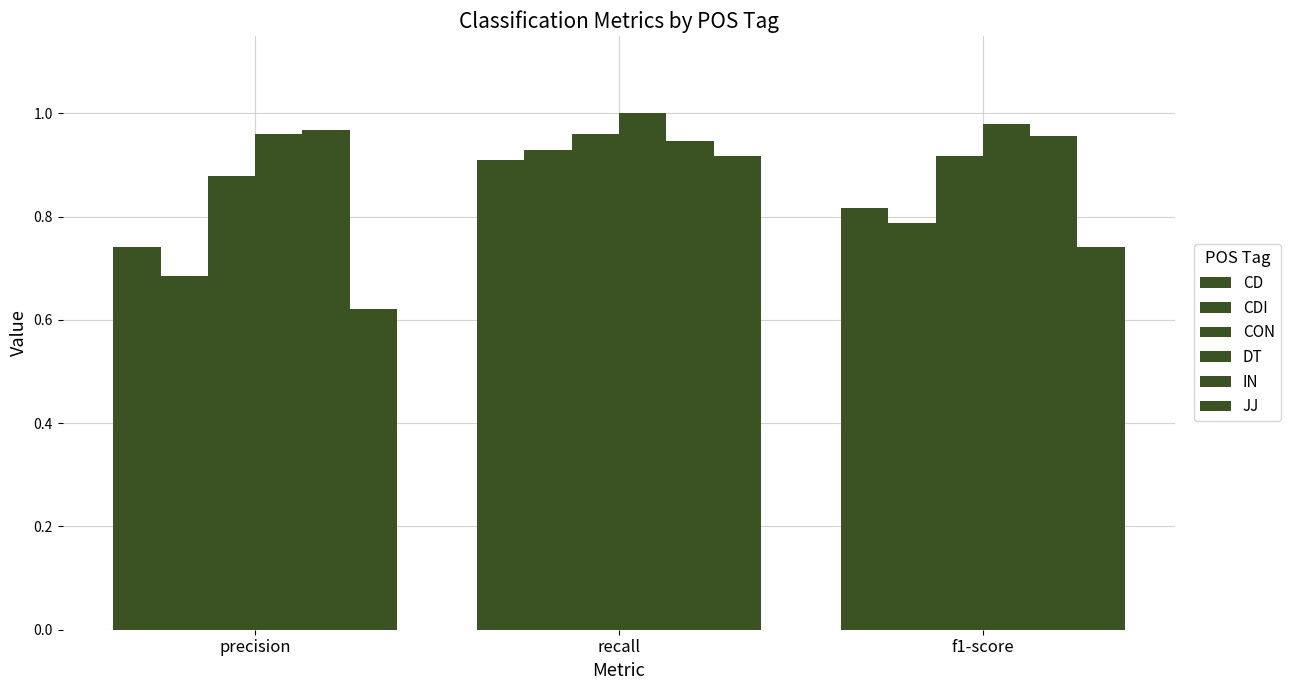

What is the label of the 1st bar from the left?

precision